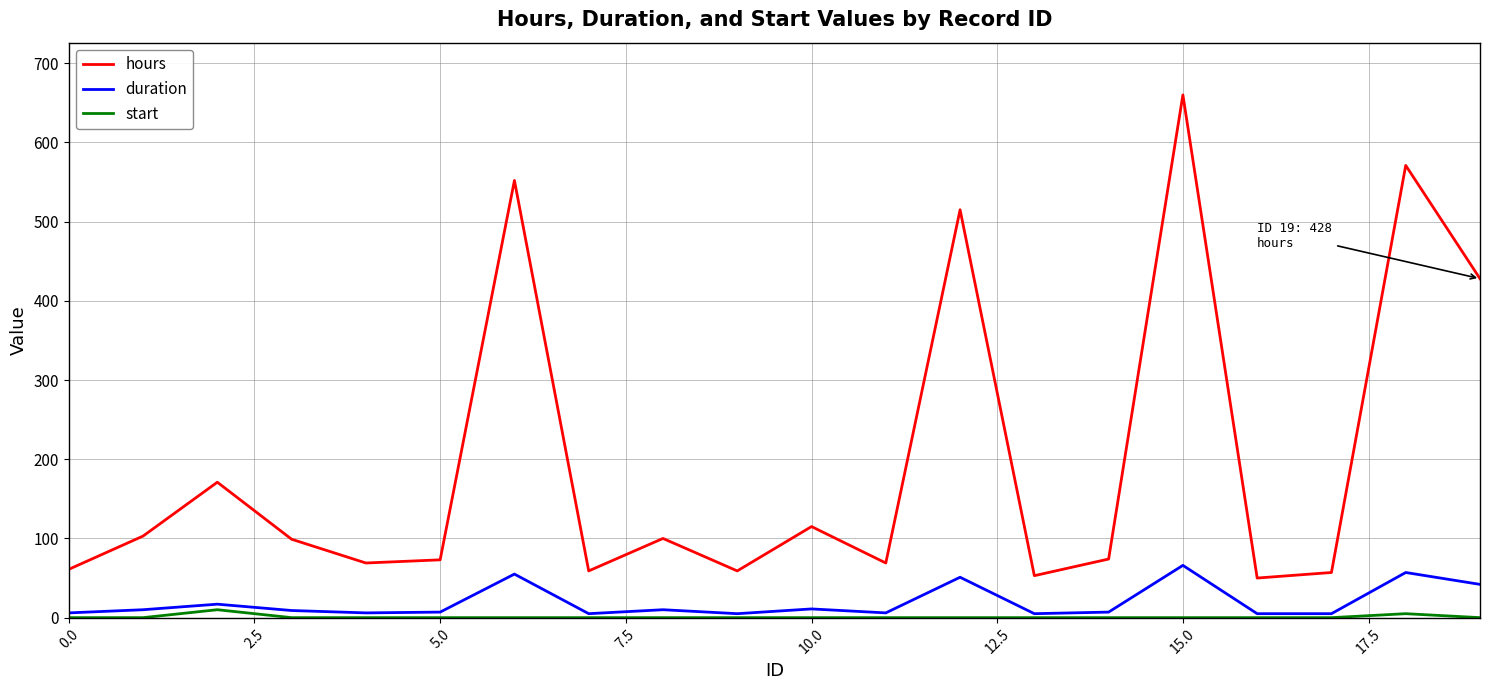

Which series has the largest total across all categories?

hours